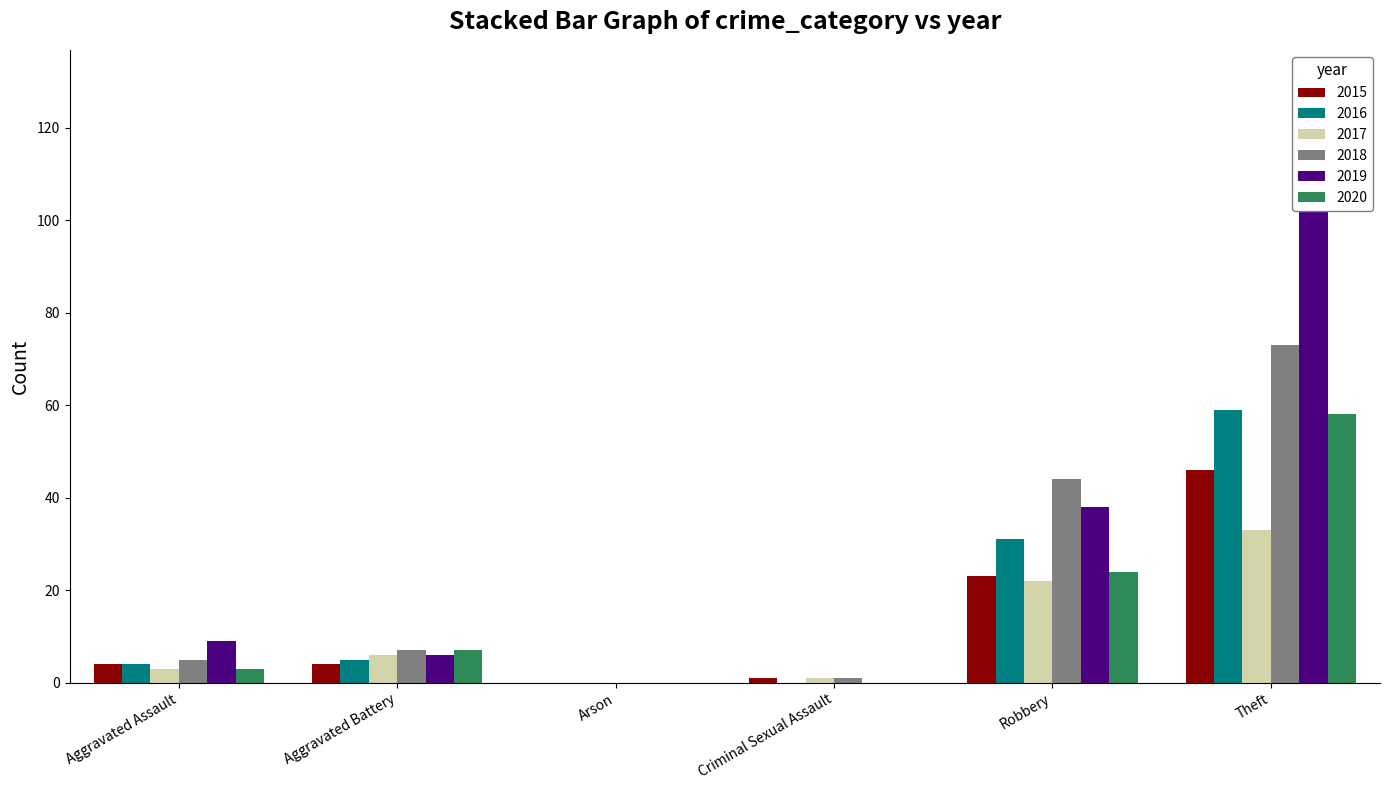

How many categories are shown in the chart?

6